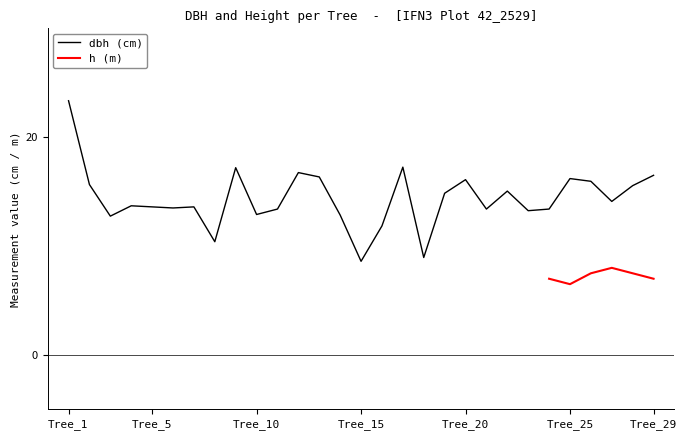

What is the difference between the values at Tree_8 and Tree_14?

2.4